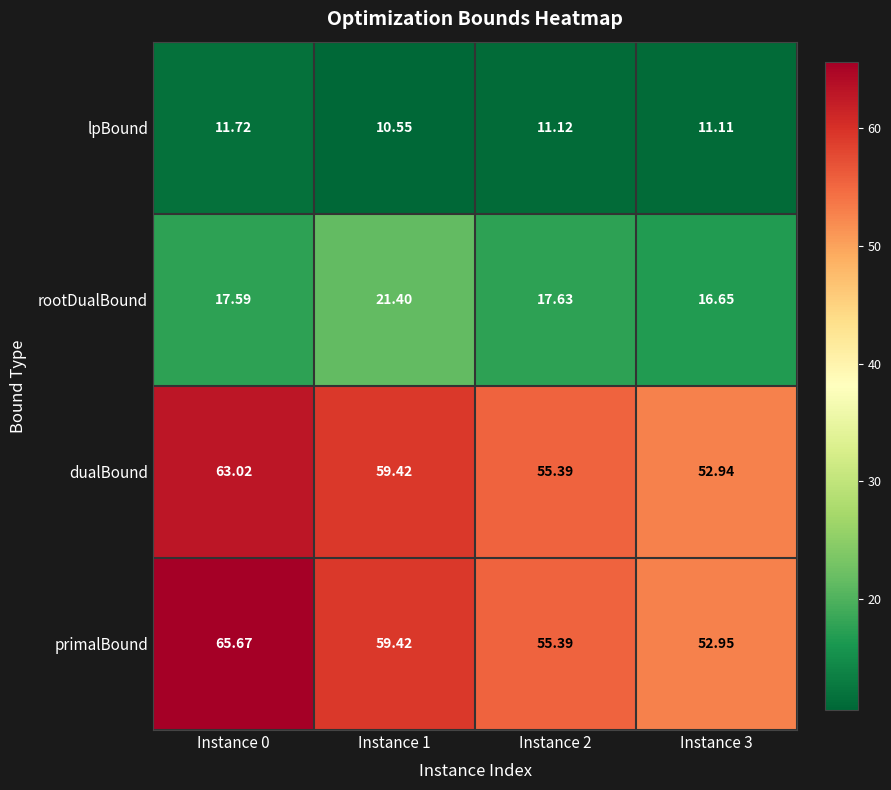

Is the value of rootDualBound at Instance 1 greater than the value of primalBound at Instance 2?

No